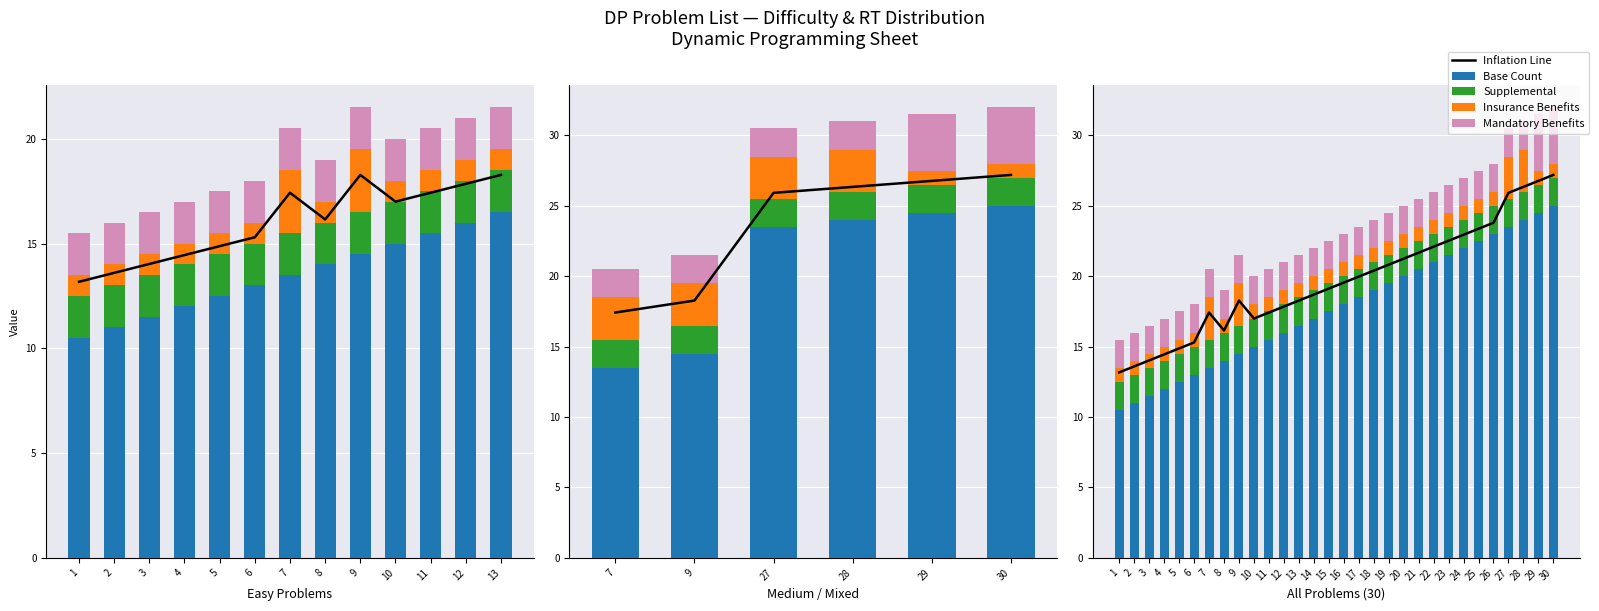

What is the minimum value for Insurance Benefits?

1.0